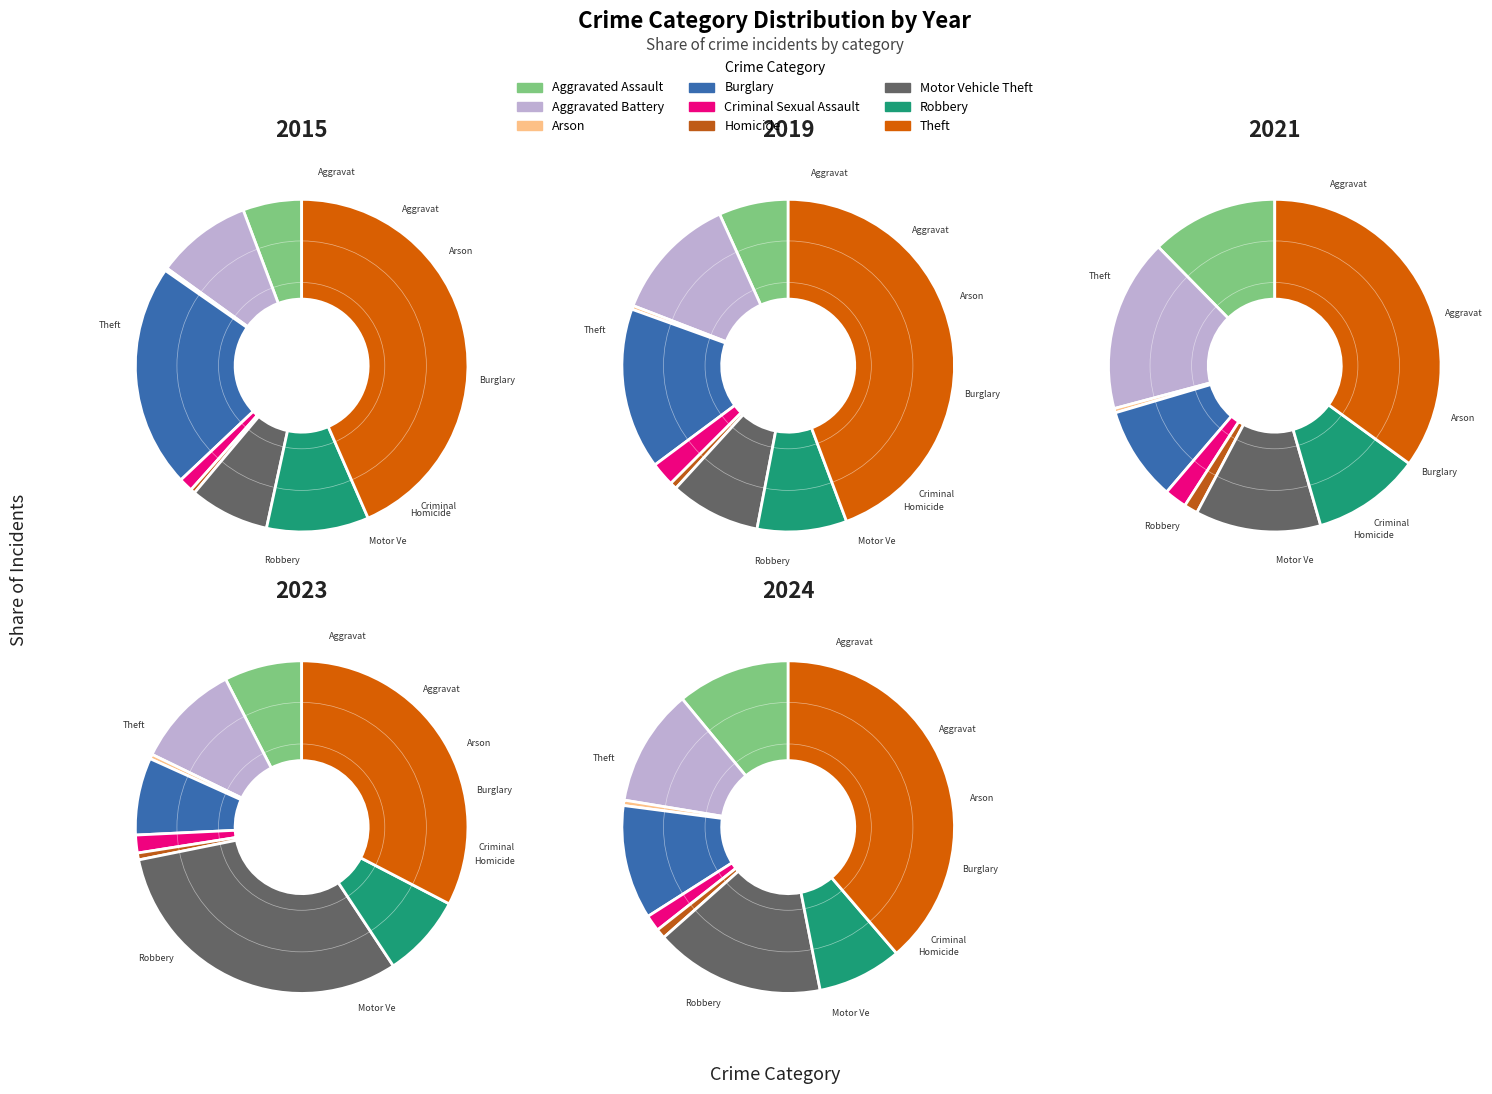

How many segments does this pie chart have?

9